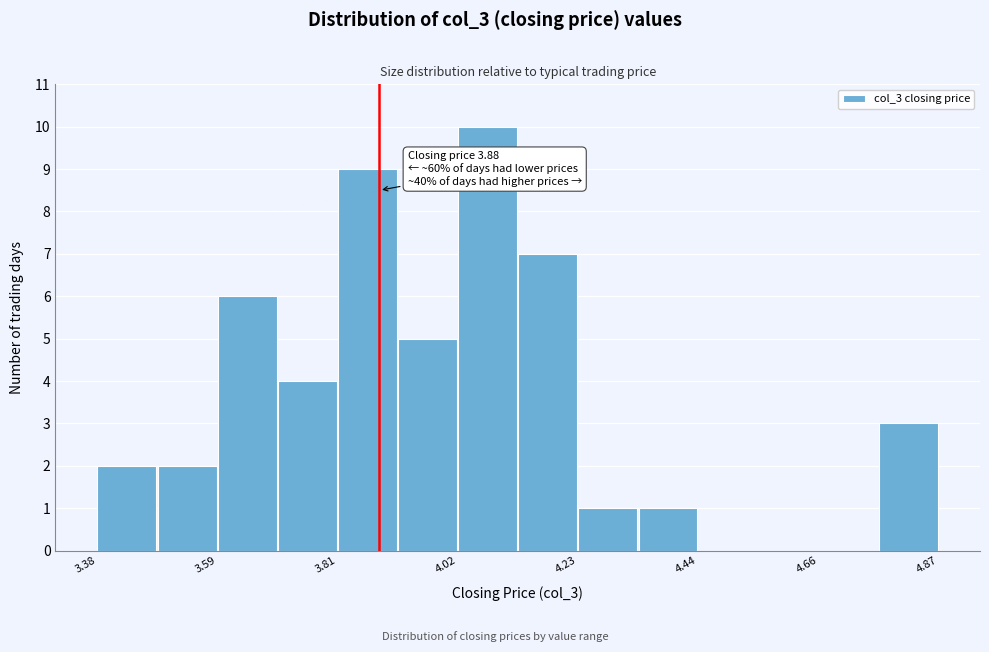

Read against the x-axis, roughly where is the centre of the tallest bar?

4.05